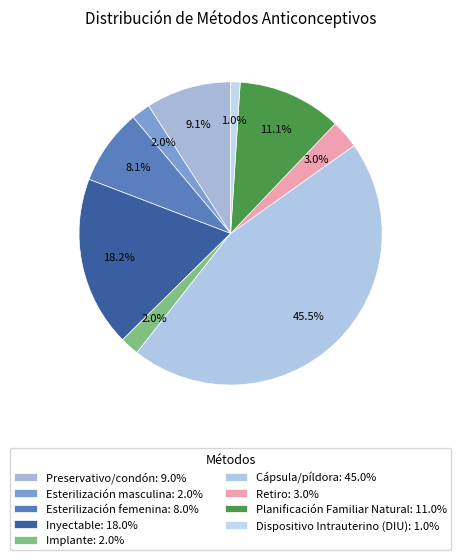

How many slices are in this pie chart?

9